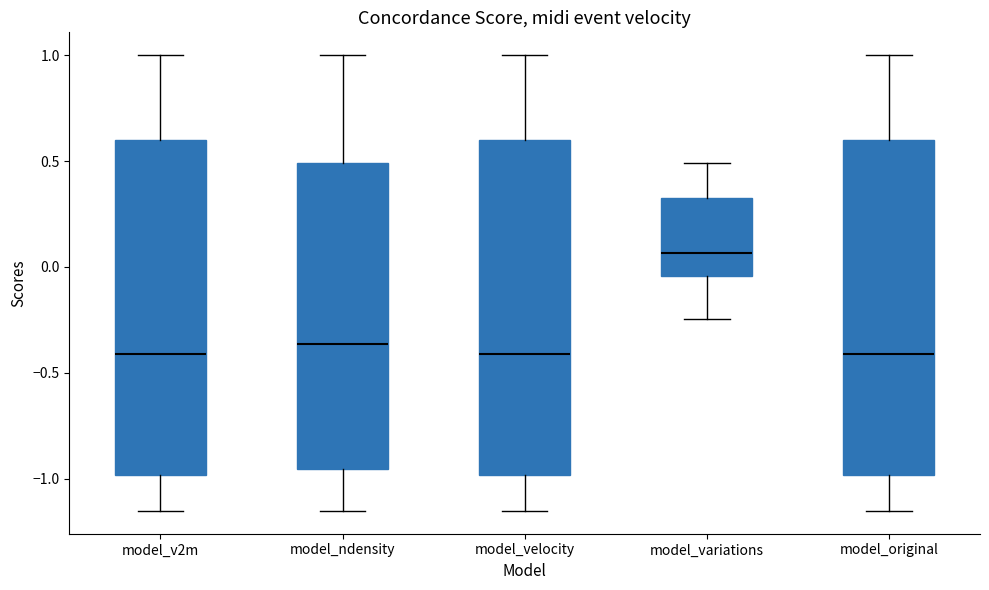

Which box has the highest median line?

model_variations